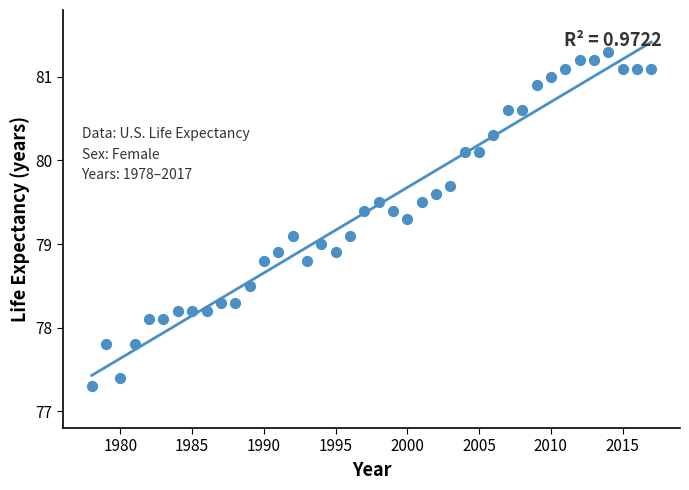

What is the range of Y values (max minus min)?

4.0